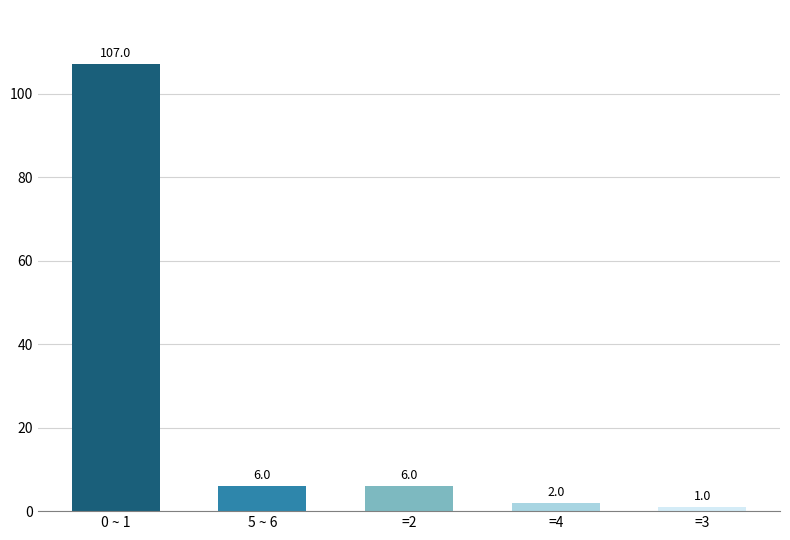

What is the difference between the second highest and minimum values?

5